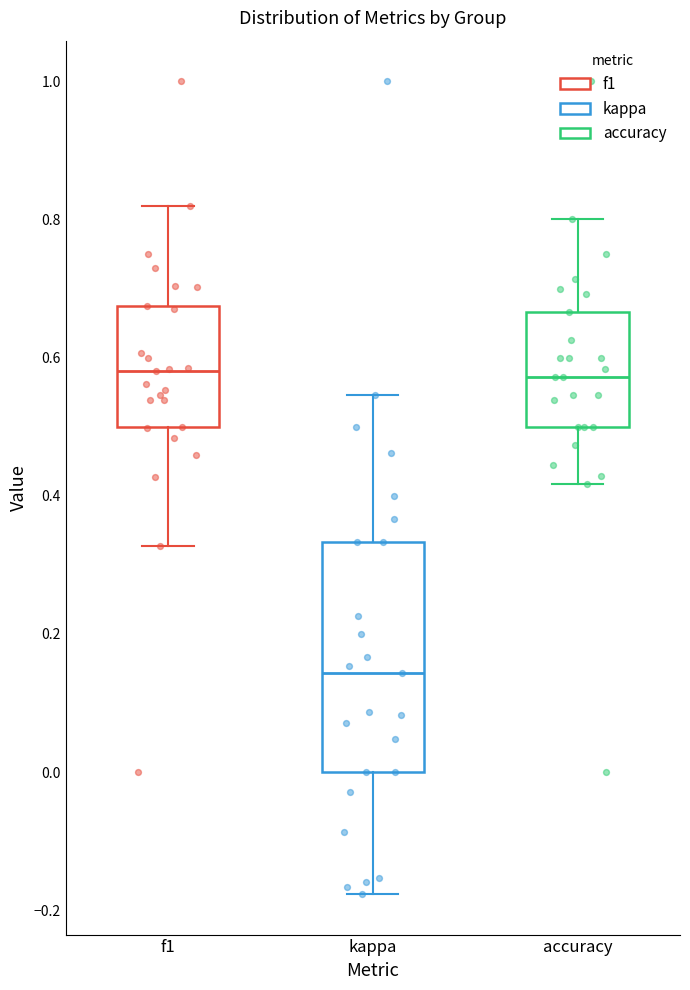

Which box's median line is the lowest?

kappa